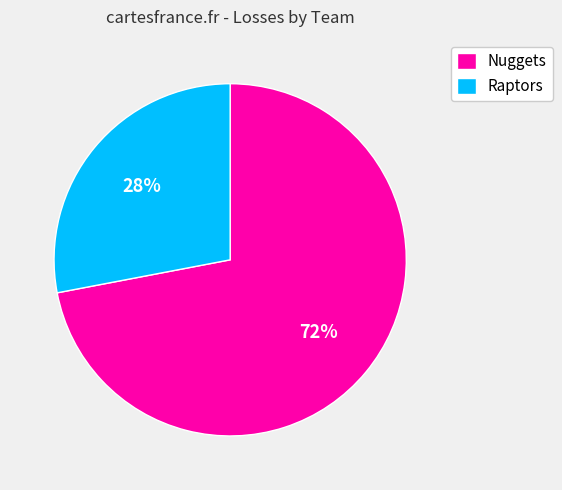

Is the sum of Raptors and Nuggets greater than half?

Yes